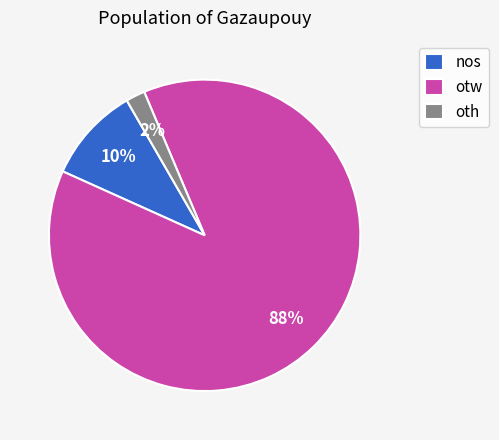

To the nearest percent, what portion does oth represent?

2%